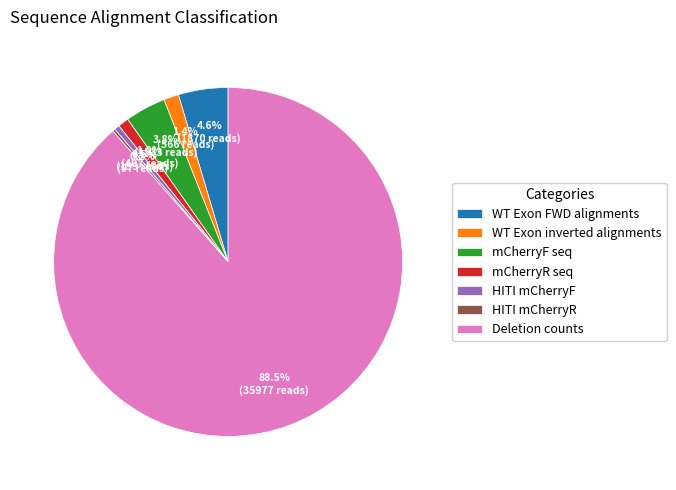

Does mCherryF seq account for over 50% of the chart?

No